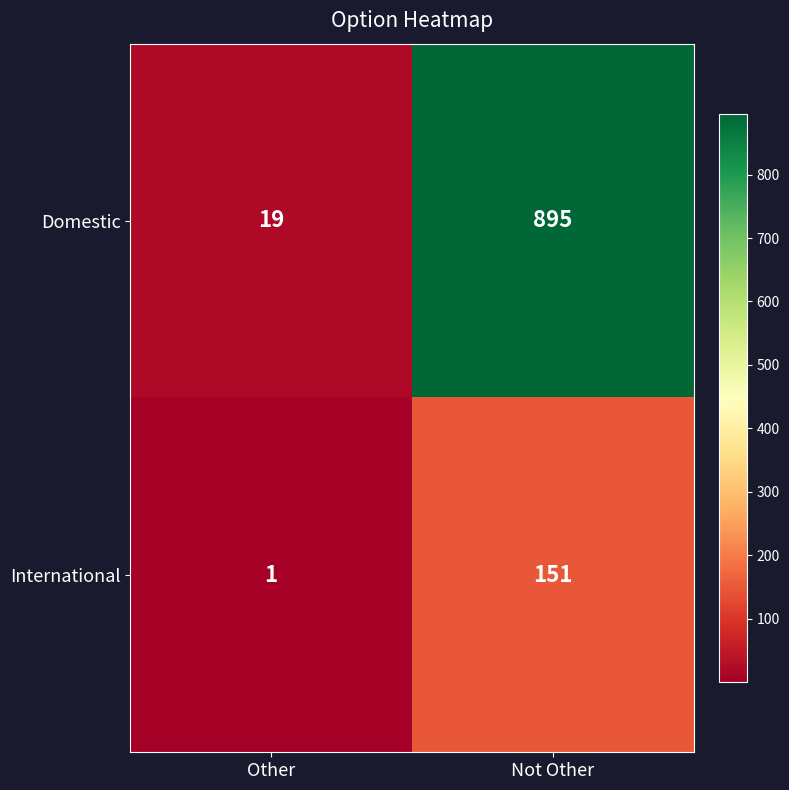

True or false: Domestic has a value of 12 at Other.

False